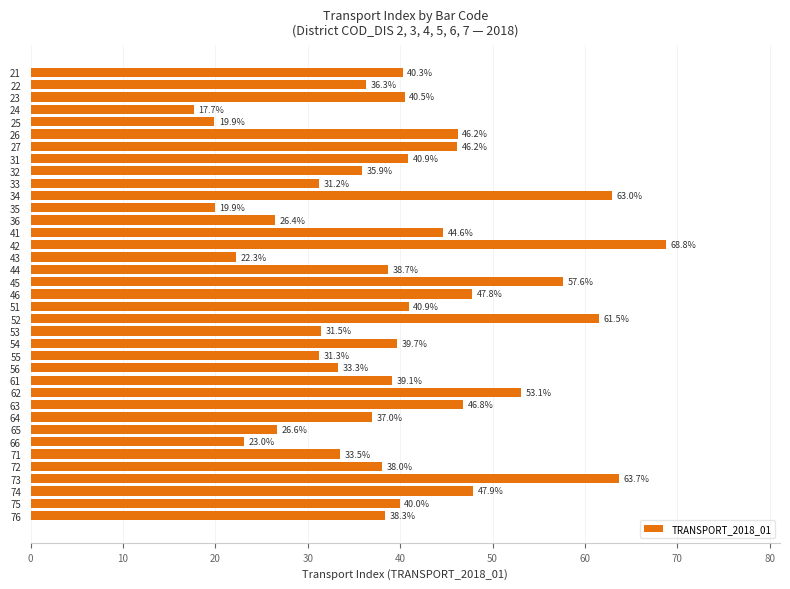

The chart shows a value of 33.5 at 71. True or false?

True